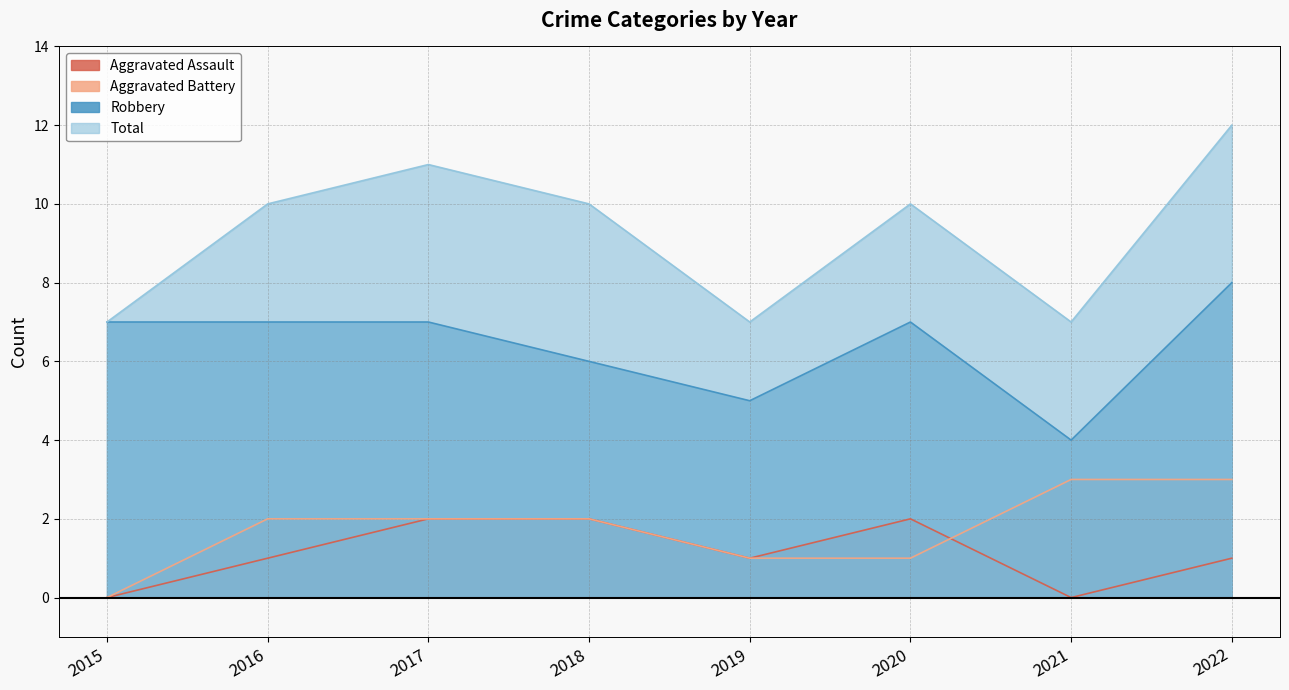

What is the value of the Robbery point at the 6th from the left?

7